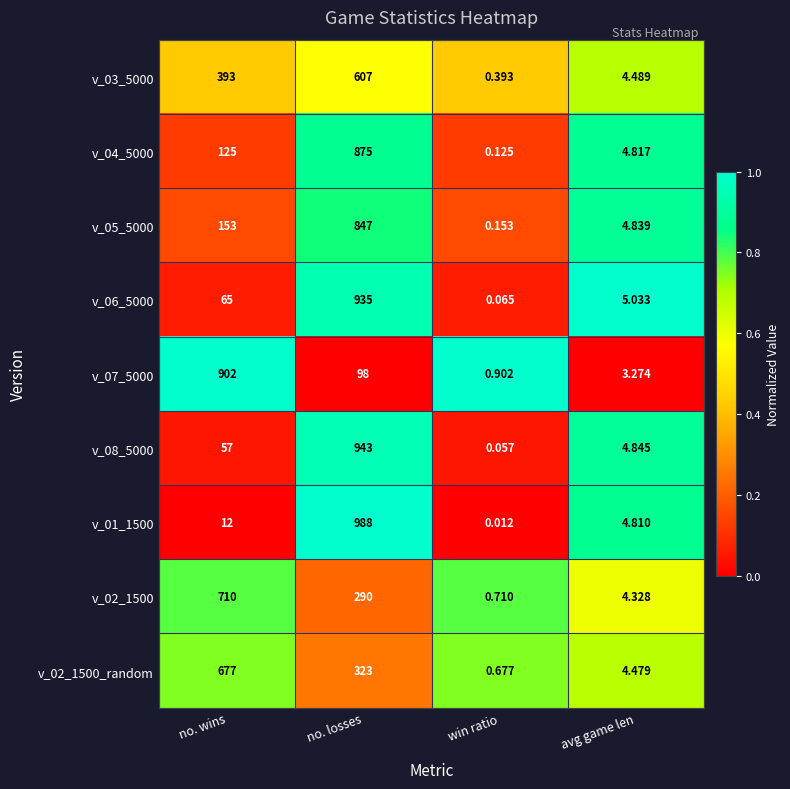

At win ratio, list the series in order from smallest to largest.

v_01_1500, v_08_5000, v_06_5000, v_04_5000, v_05_5000, v_03_5000, v_02_1500_random, v_02_1500, v_07_5000